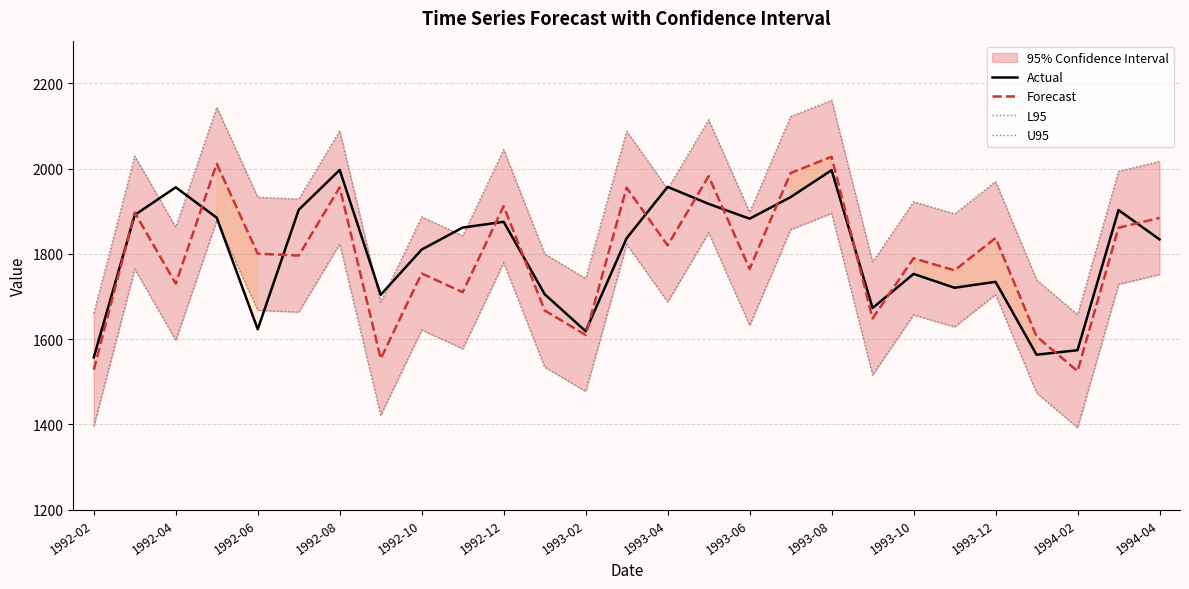

What is the highest value of the Forecast series?

2027.7